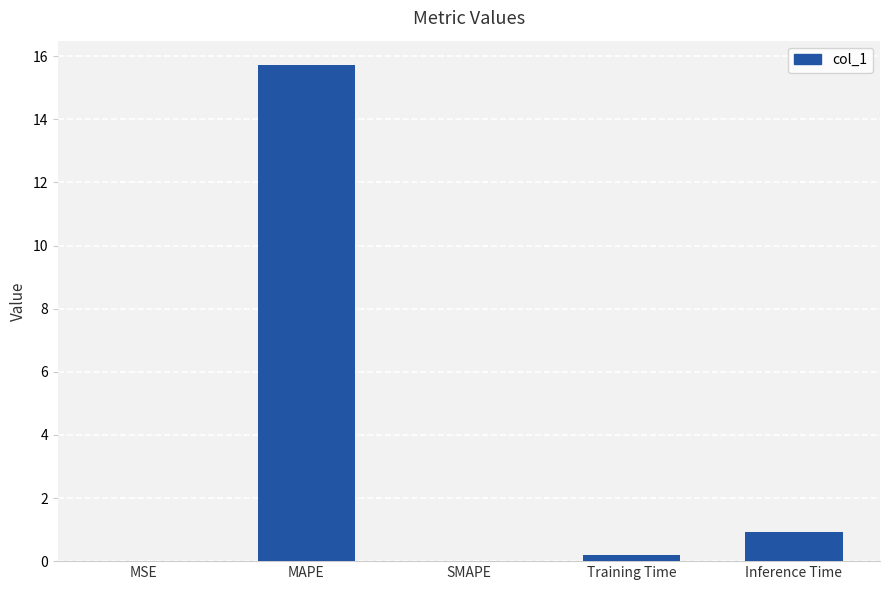

How many data points does each series have?

5